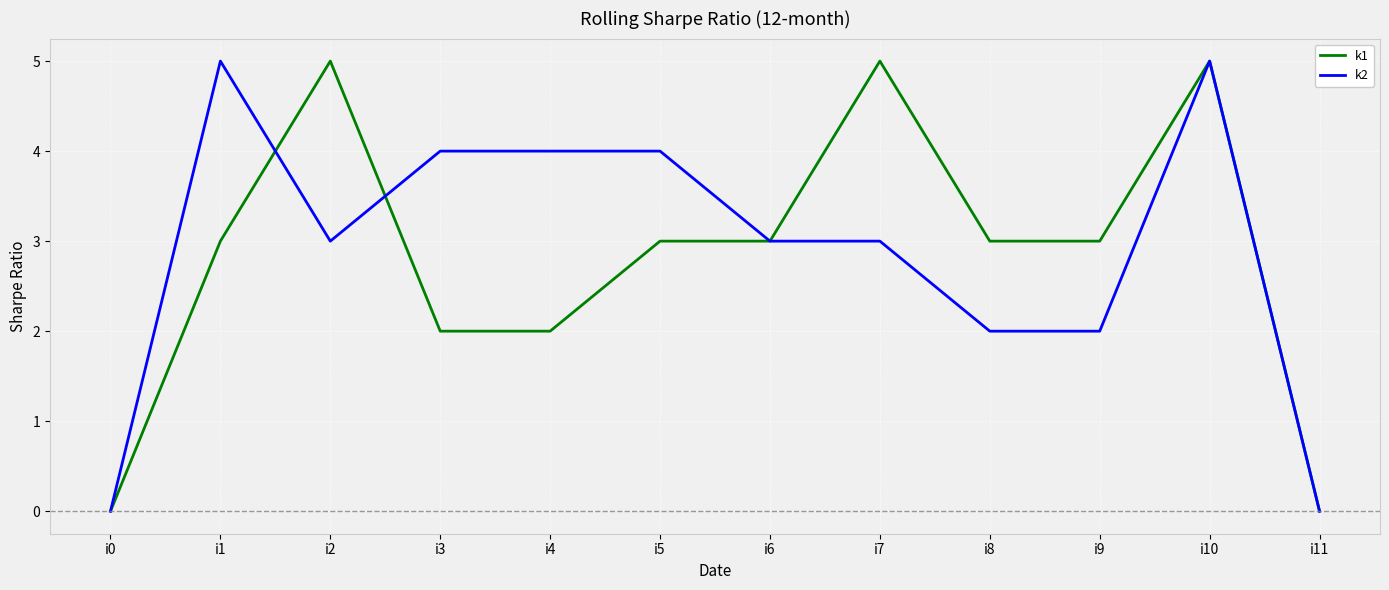

What is the greatest value displayed?

5